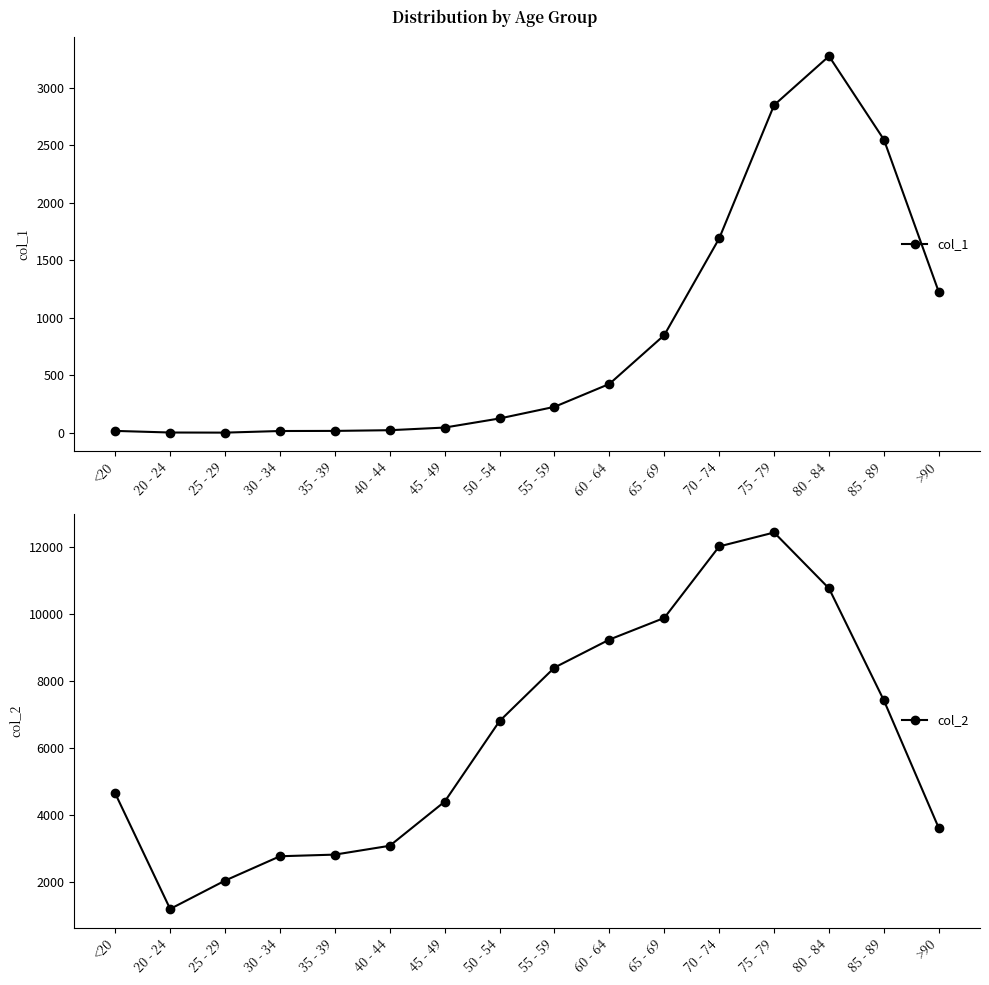

Reading left to right, what are all the values shown in this chart?

col_1: <20=18	20 - 24=4	25 - 29=3	30 - 34=17	35 - 39=18	40 - 44=24	45 - 49=47	50 - 54=126	55 - 59=227	60 - 64=426	65 - 69=850	70 - 74=1690	75 - 79=2848	80 - 84=3273	85 - 89=2548	>90=1224
col_2: <20=4641	20 - 24=1191	25 - 29=2038	30 - 34=2765	35 - 39=2814	40 - 44=3078	45 - 49=4396	50 - 54=6803	55 - 59=8400	60 - 64=9236	65 - 69=9883	70 - 74=12018	75 - 79=12434	80 - 84=10764	85 - 89=7417	>90=3604